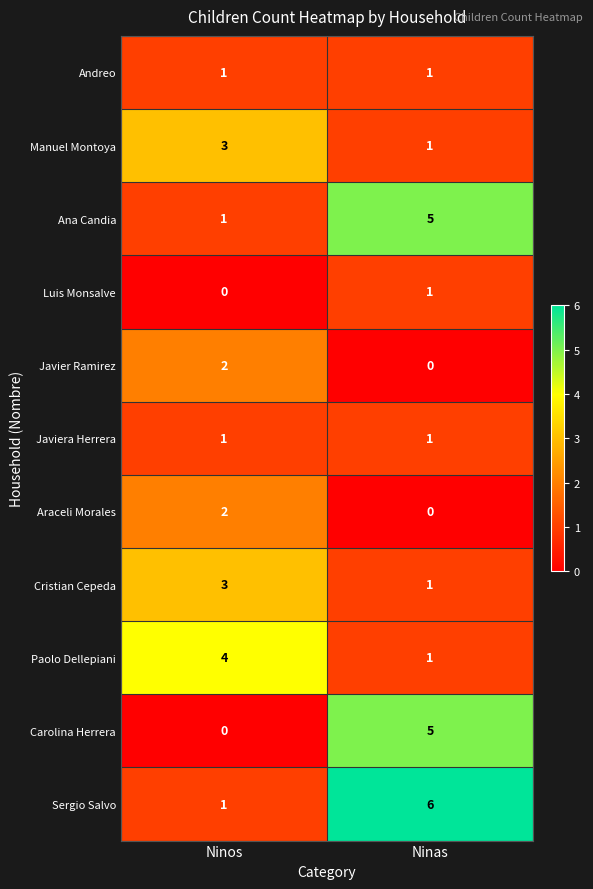

What is the spread (max minus min) of values at Ninas?

6